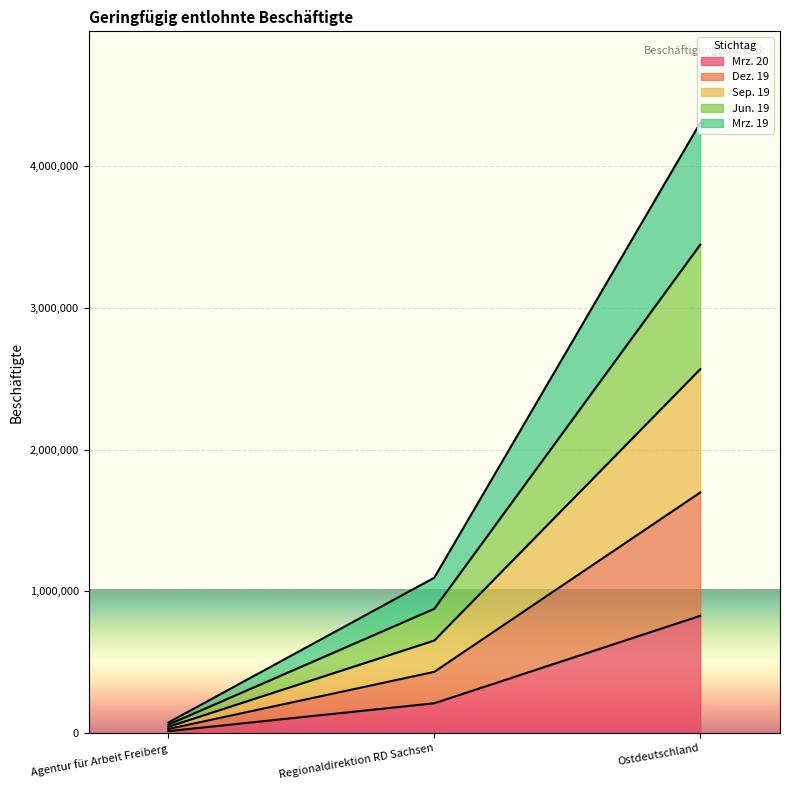

Which series has the widest spread of values?

Dez. 19